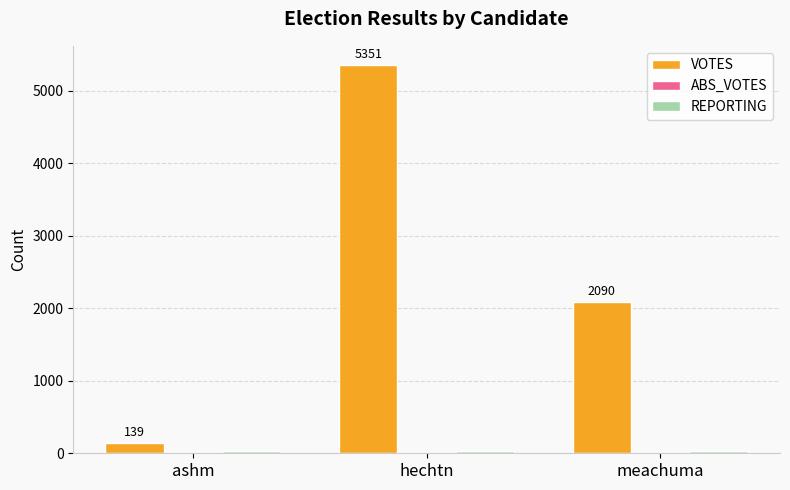

How many data points does each series have?

3